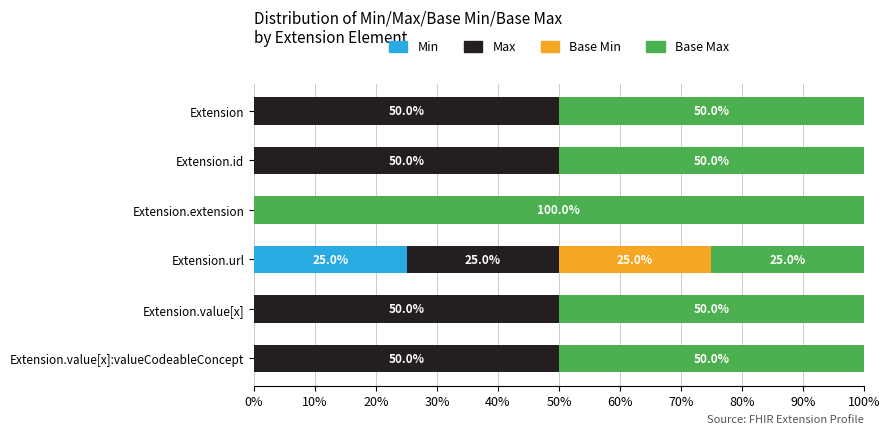

Is it true that Min equals 0 at Extension.id?

True